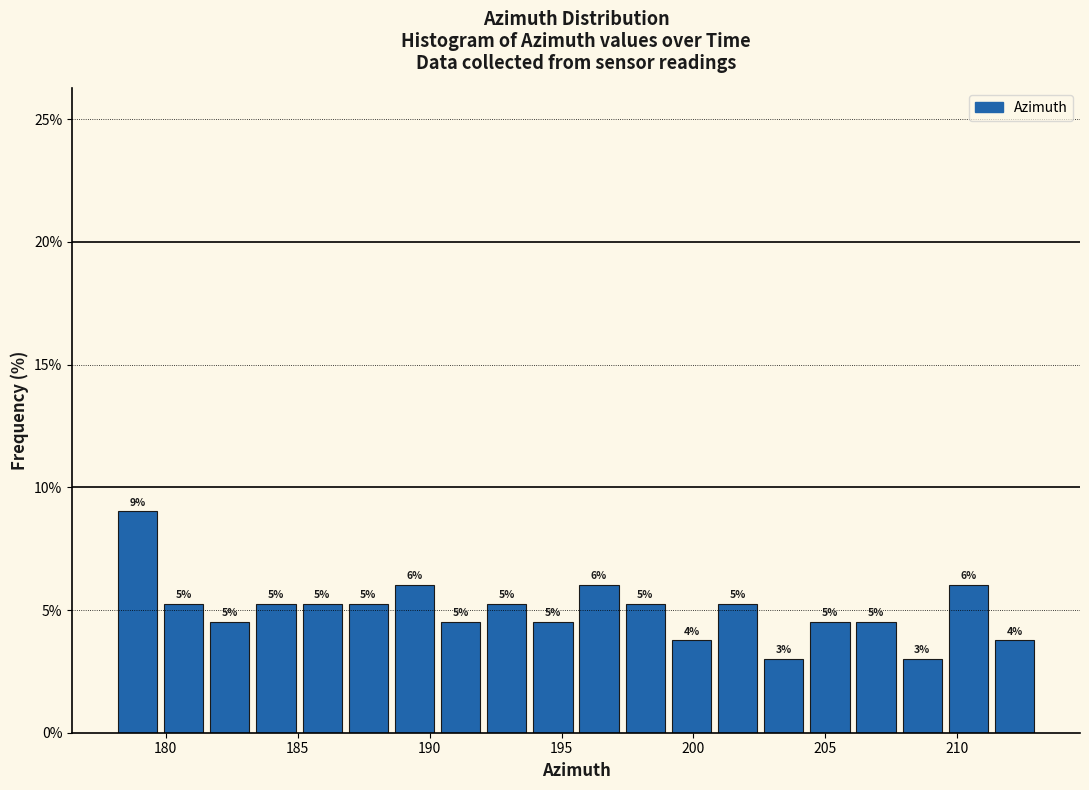

Around what value on the x-axis is the tallest bar? Give the approximate position of its centre, as read against the axis.

179.0